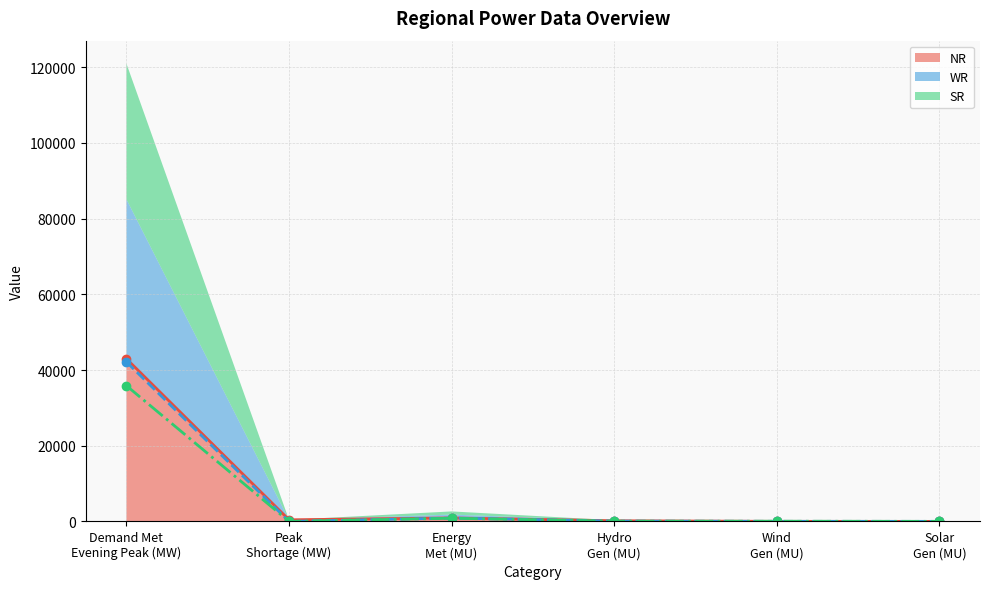

Where does the SR (line) series first go above 60?

Demand Met
Evening Peak (MW)